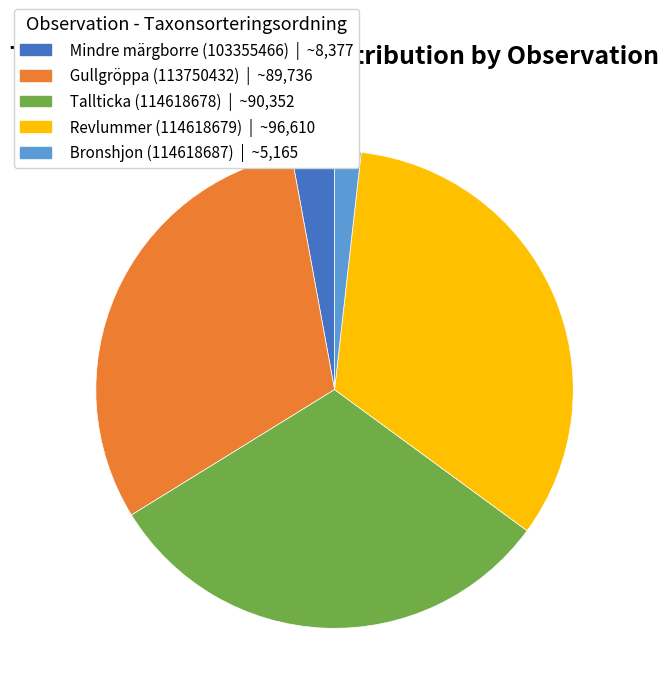

What is the smallest slice in the pie chart?

Bronshjon (114618687)